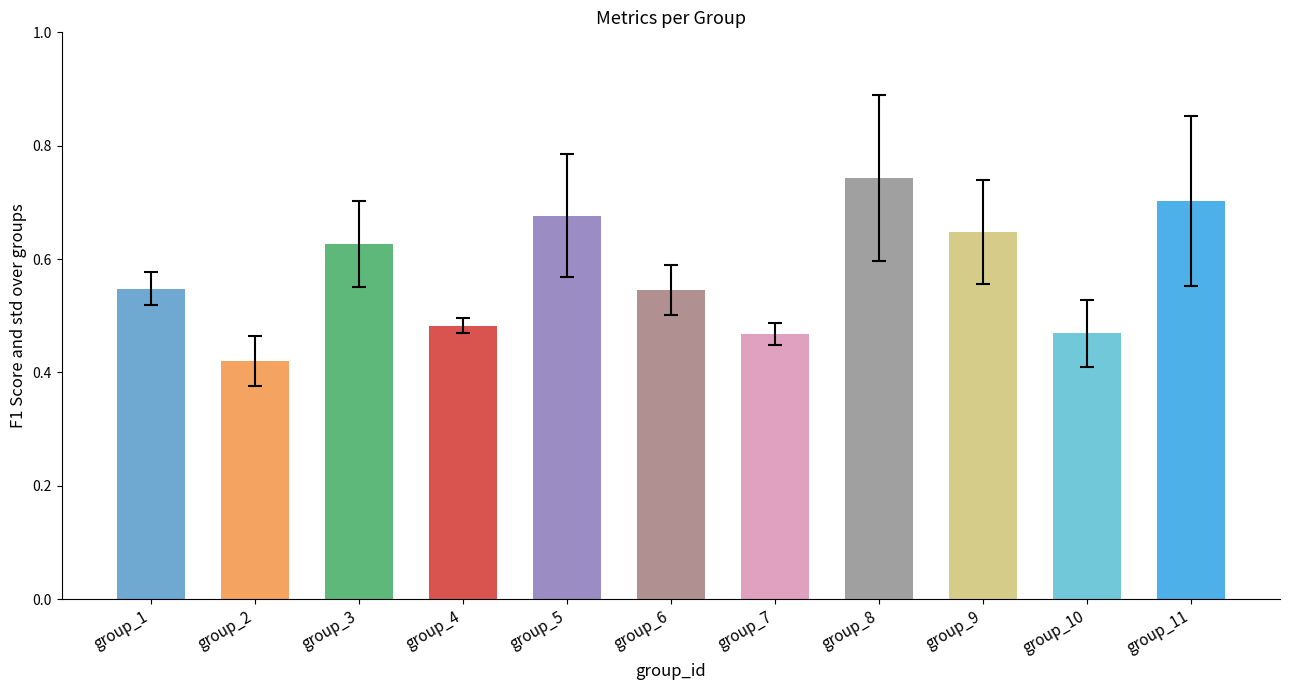

Where is the data nearest to the value 0?

group_2